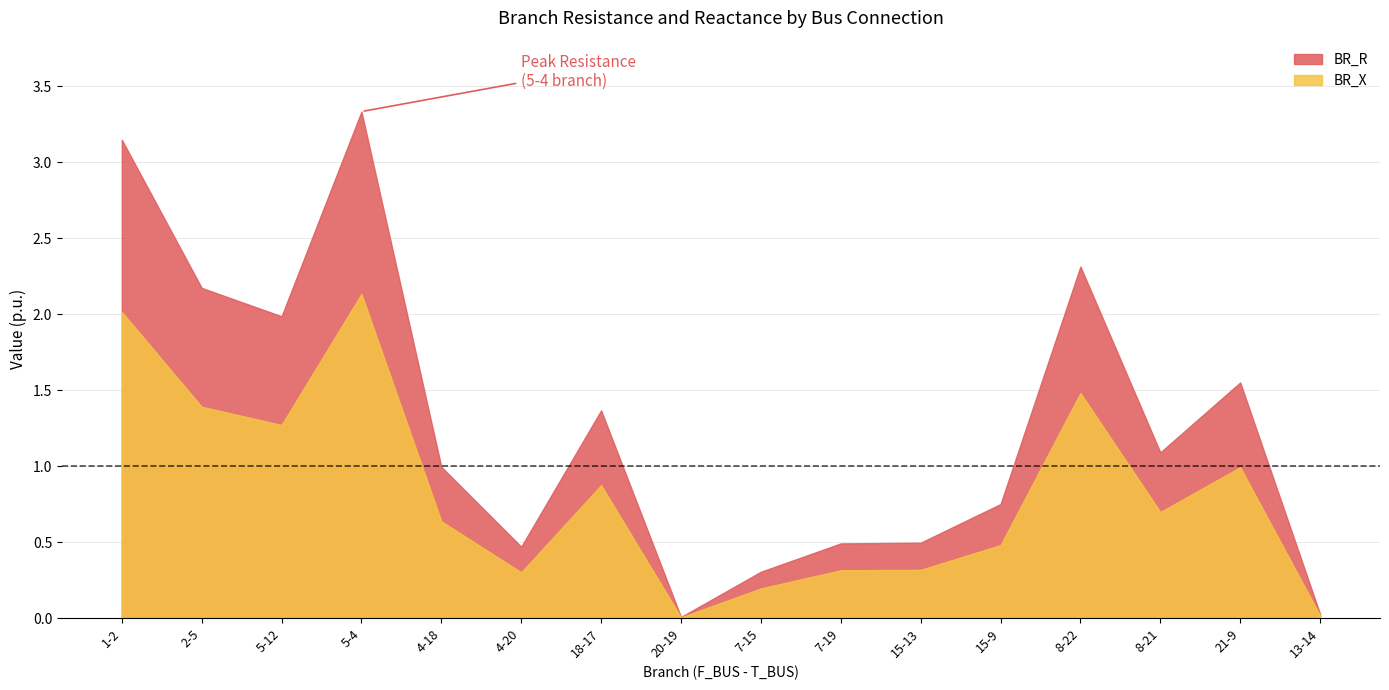

What is the difference between the second highest and minimum values in the BR_R series?

3.1